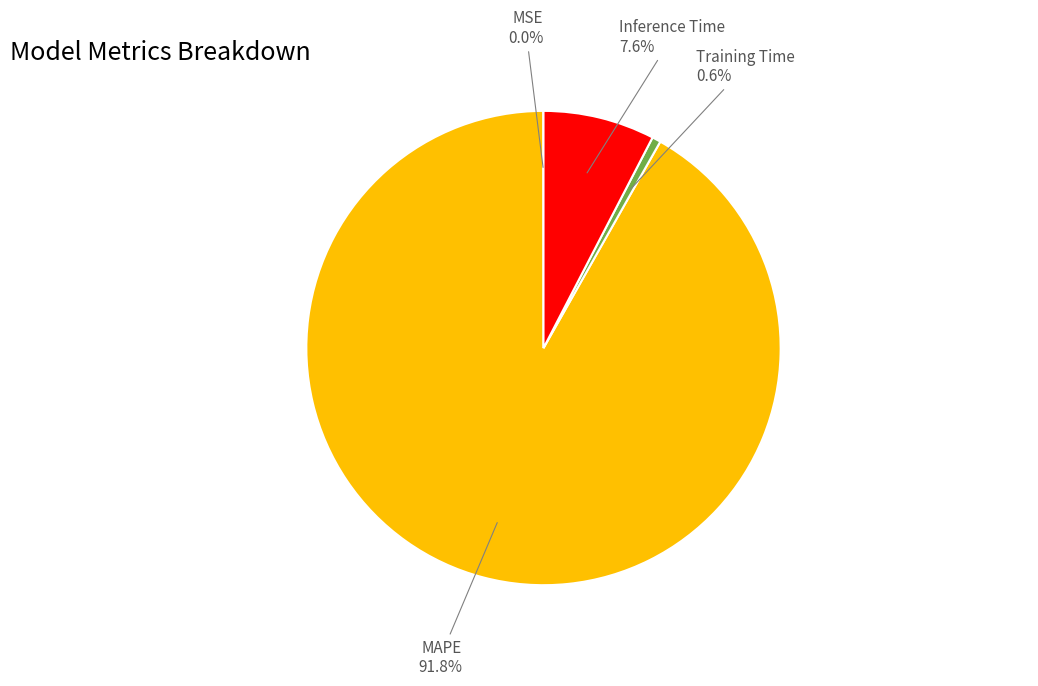

Does any single category account for the majority?

Yes